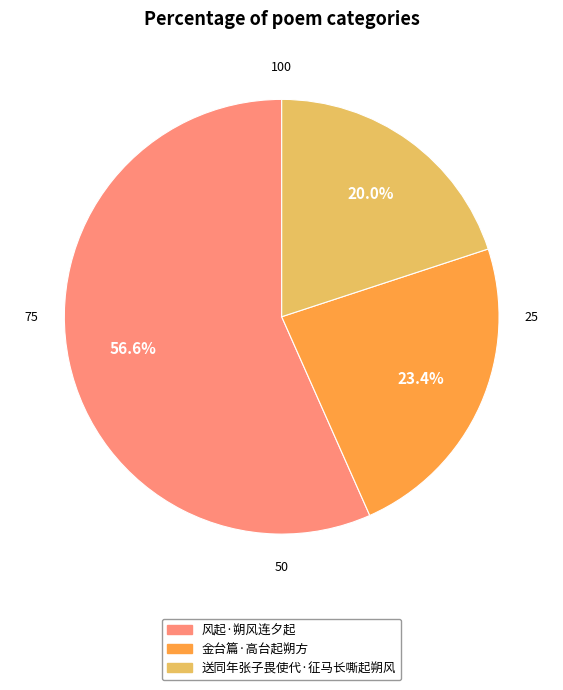

Which category accounts for the majority?

风起·朔风连夕起